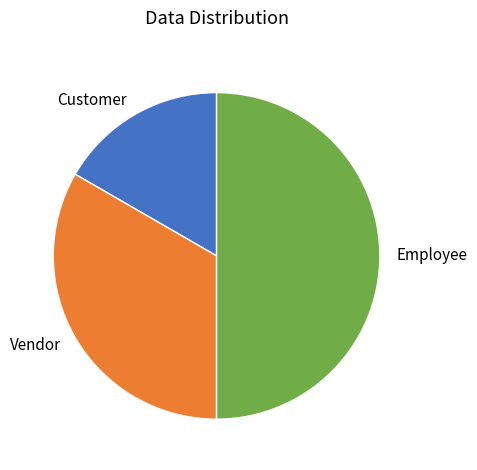

Combined, do Employee and Vendor account for over 50%?

Yes